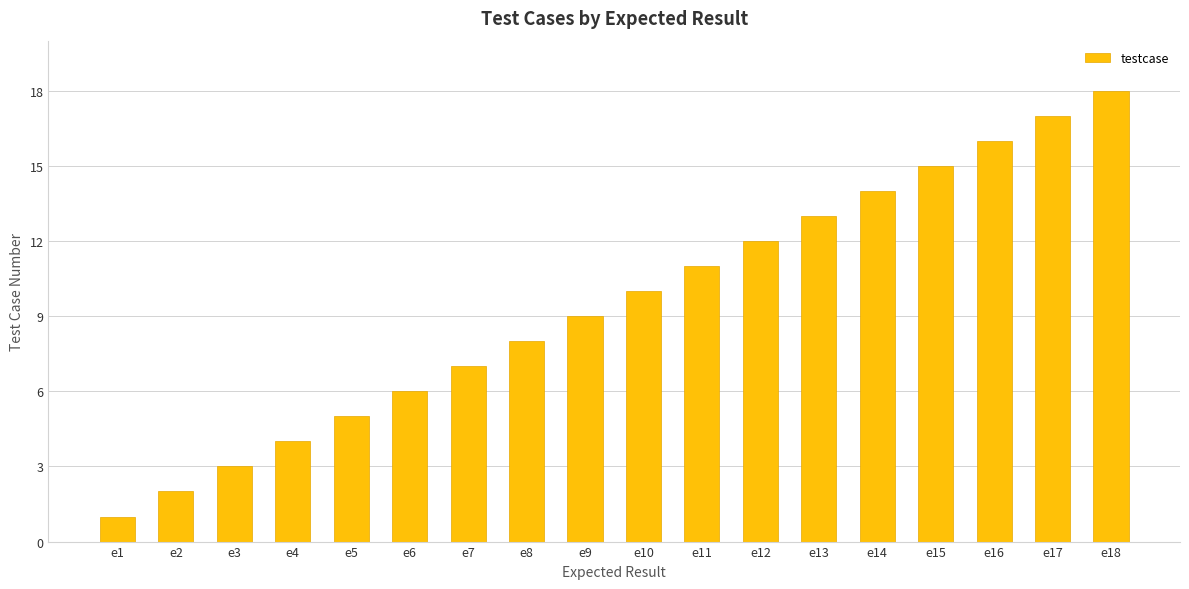

Are the bars grouped side by side (vs. stacked)?

No